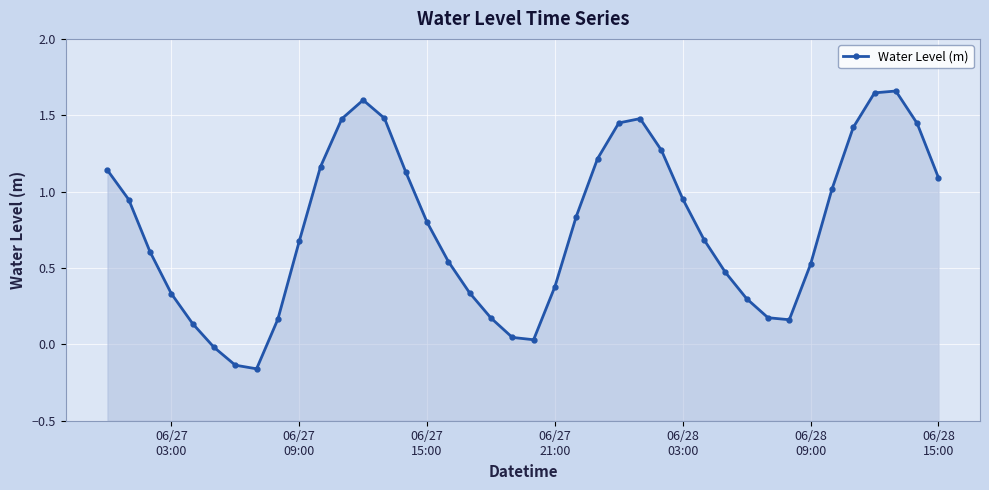

True or false: there are more than 2 points higher than both neighbors.

True